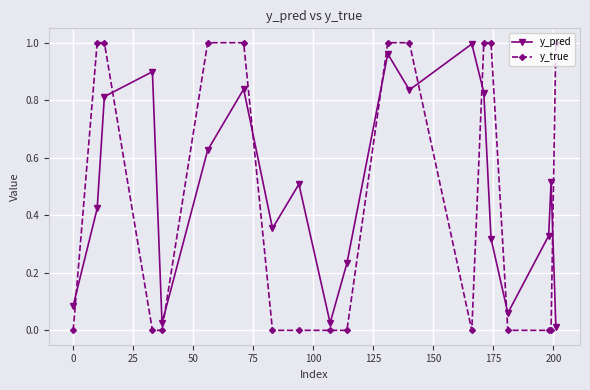

Which series ends up on top after the final intersection of y_true and y_pred?

y_true